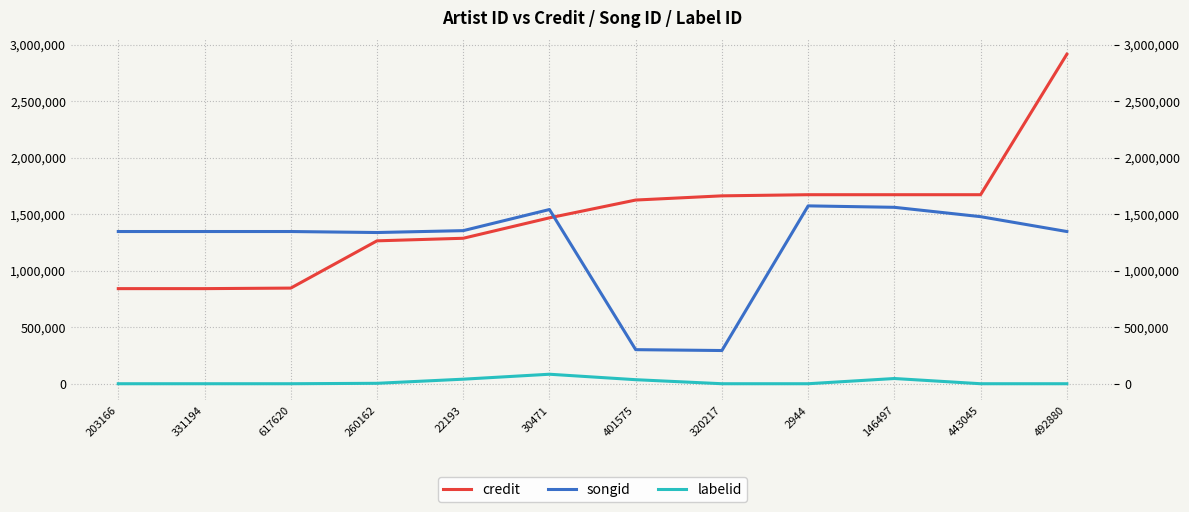

Does the chart display data point markers on the line(s)?

No